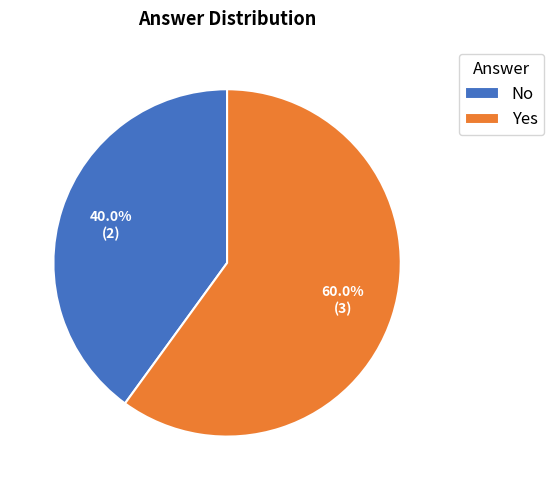

How many slices are in this pie chart?

2